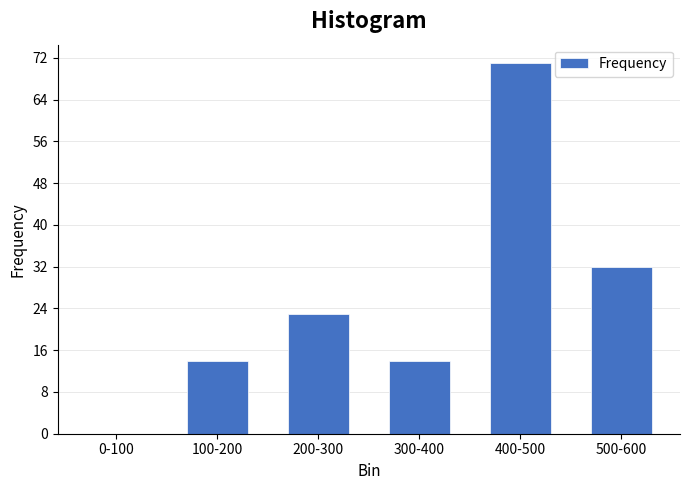

Reading left to right, extract all data points from this chart.

0-100=0	100-200=14	200-300=23	300-400=14	400-500=71	500-600=32